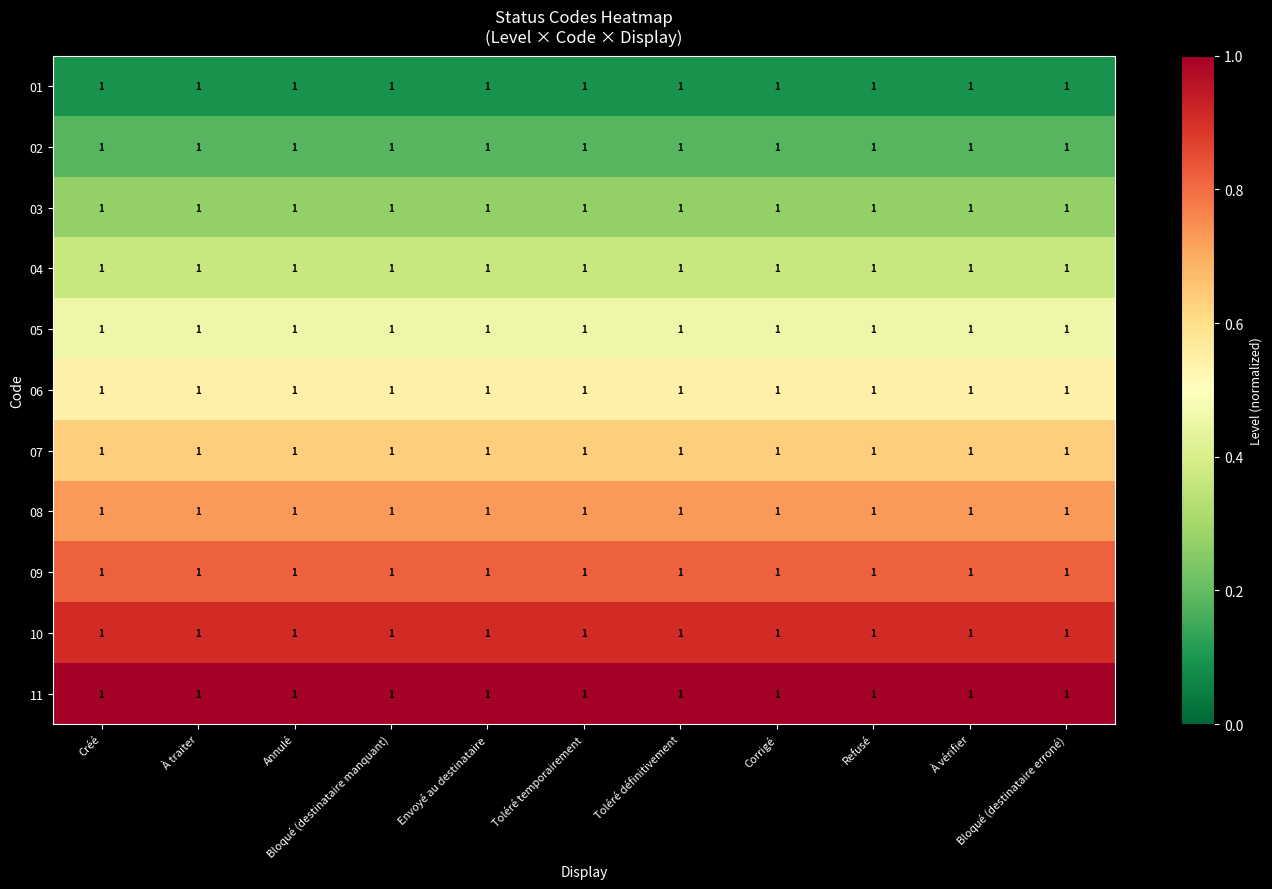

True or false: 03 has a value of 0.4 at Refusé.

False